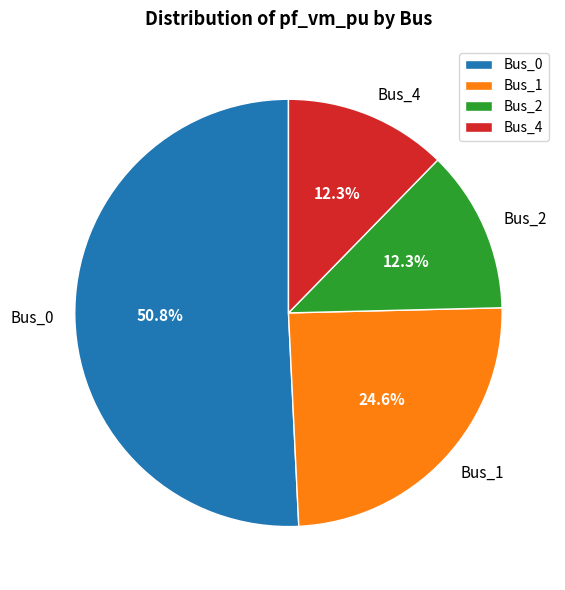

How many slices are in this pie chart?

4